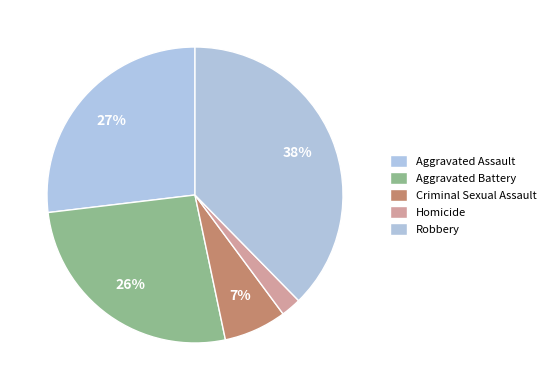

Count the number of slices in the pie.

5